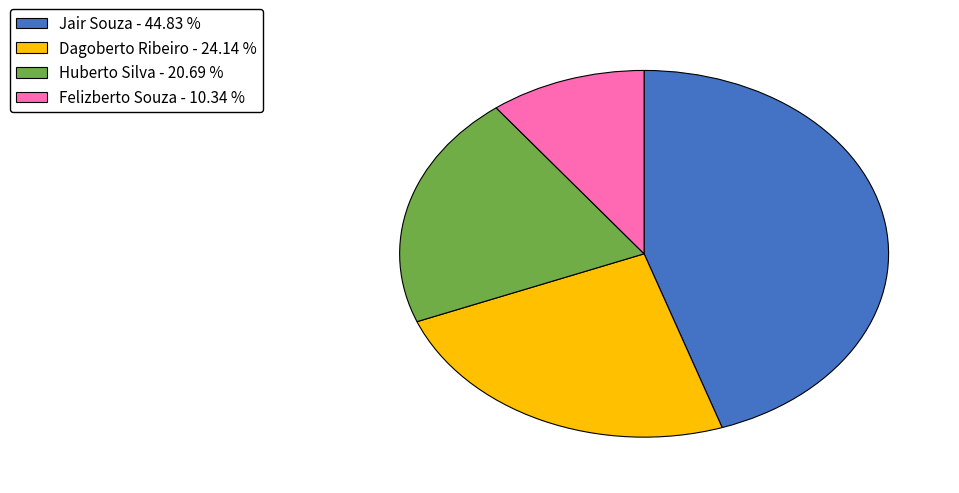

Is it true that Huberto Silva is 21% of the pie?

True